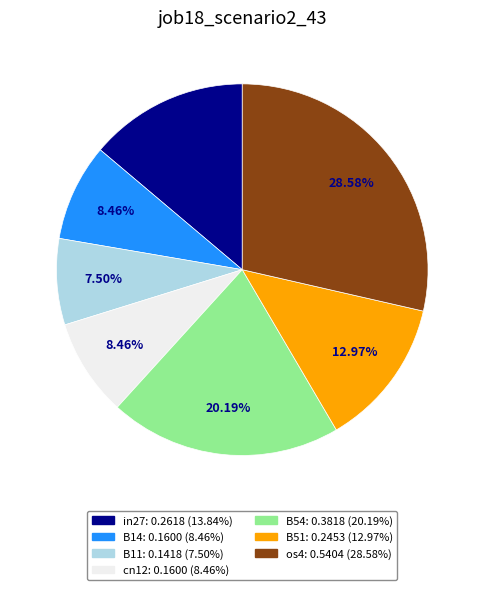

Is it true that B54 is 30% of the pie?

False